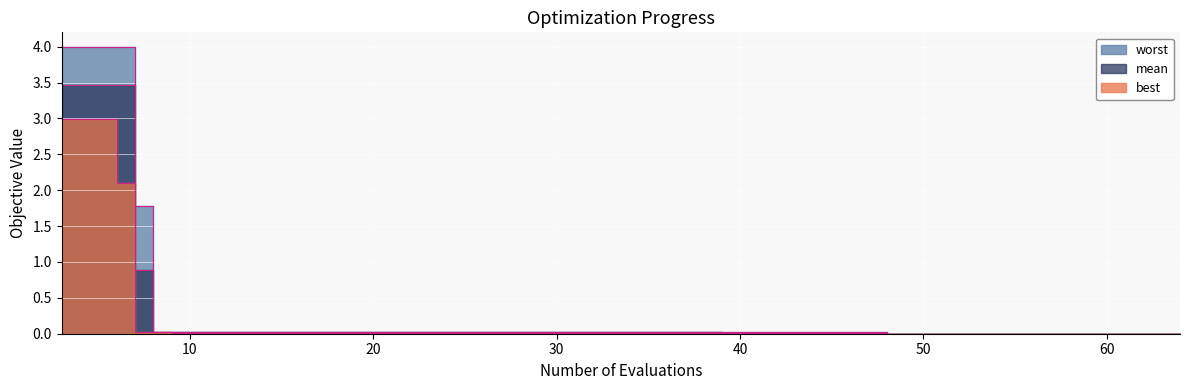

How many interior local valleys does the worst series have?

1